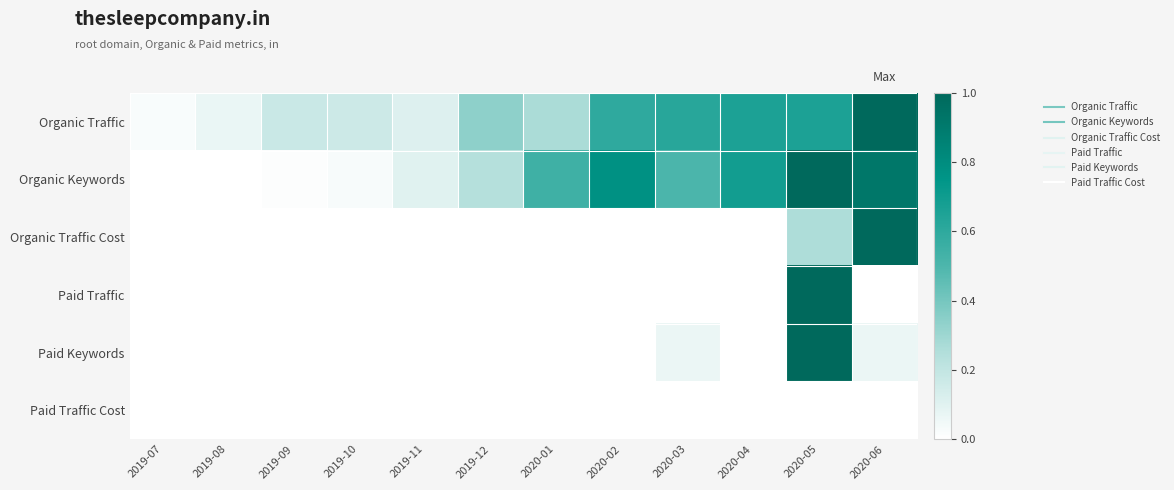

How many categories are shown in the chart?

12